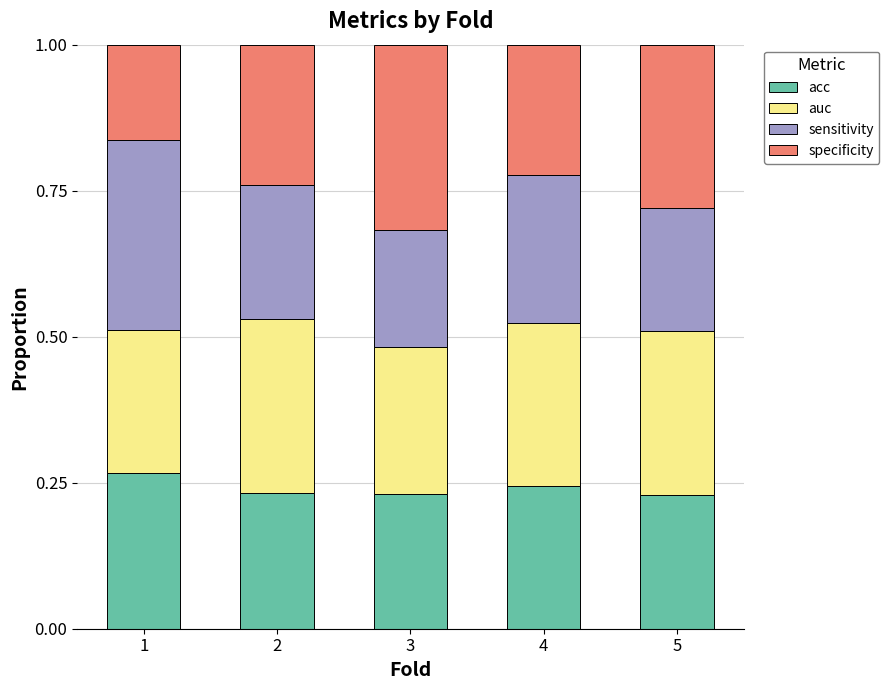

Count the acc values in the range 0 to 1.

5